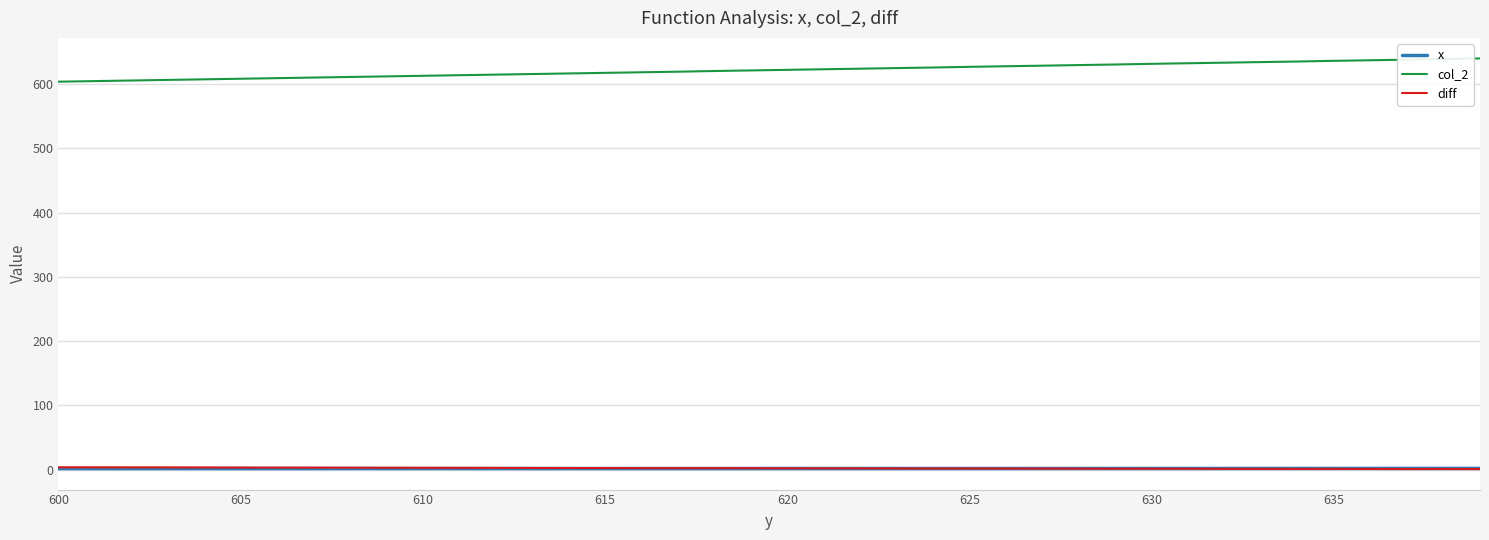

What is the maximum value shown in the chart?

640.1